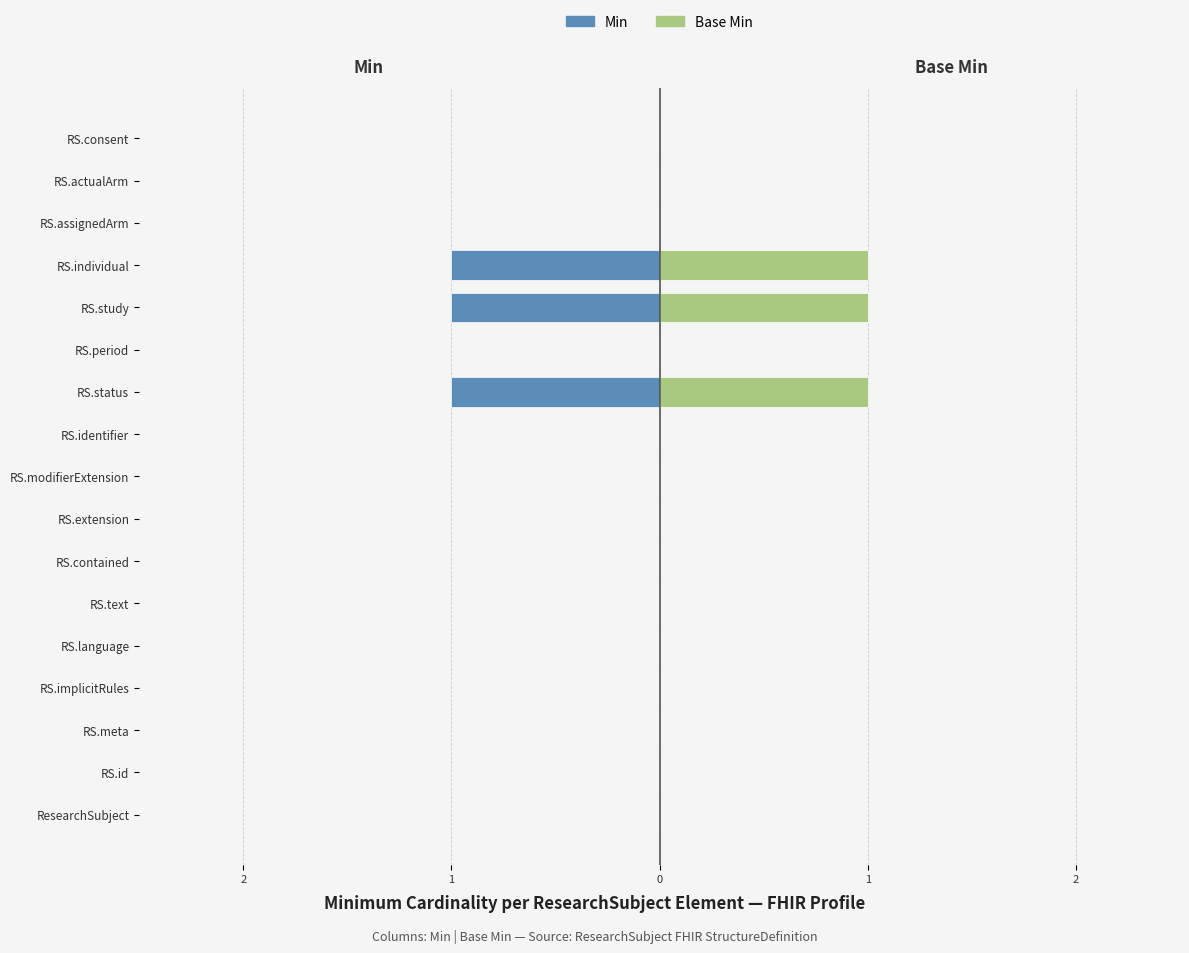

Which series changed the most between RS.status and RS.assignedArm?

Min